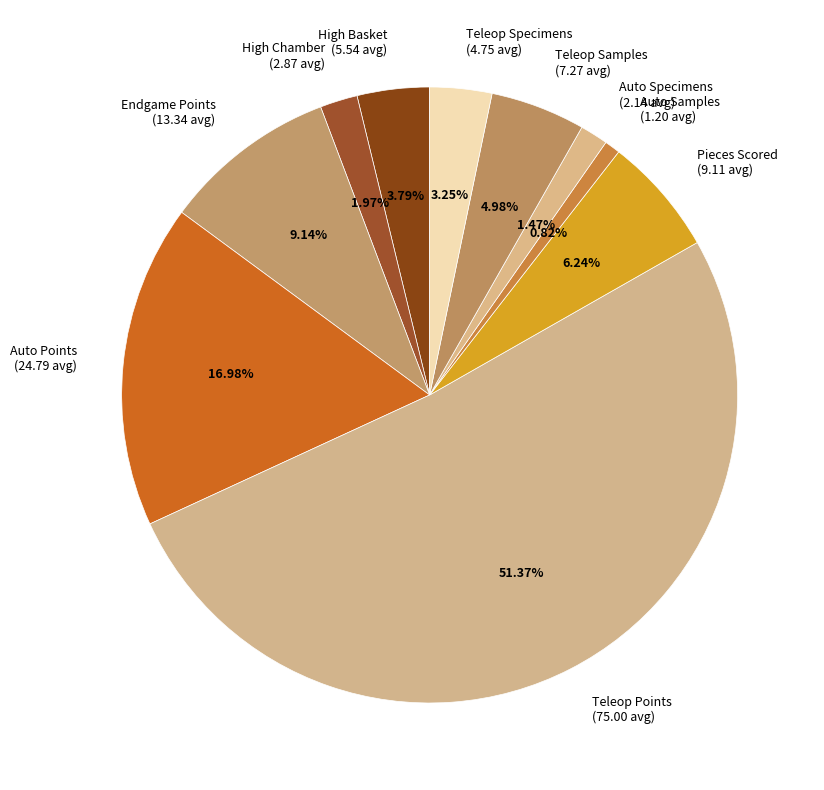

Combined, do Endgame Points (13.34 avg) and Teleop Samples (7.27 avg) account for over 50%?

No